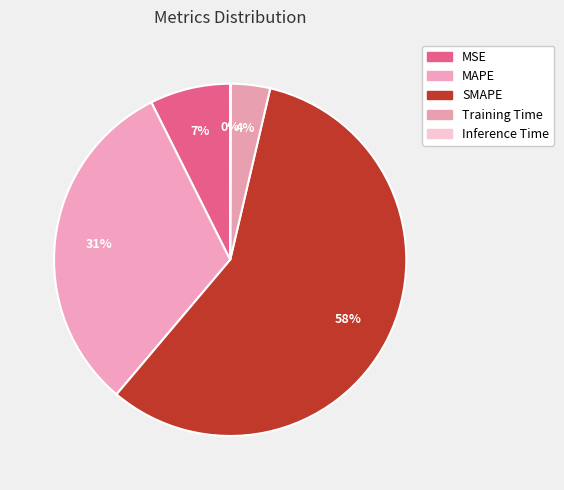

Between MSE and Training Time, which is larger?

MSE